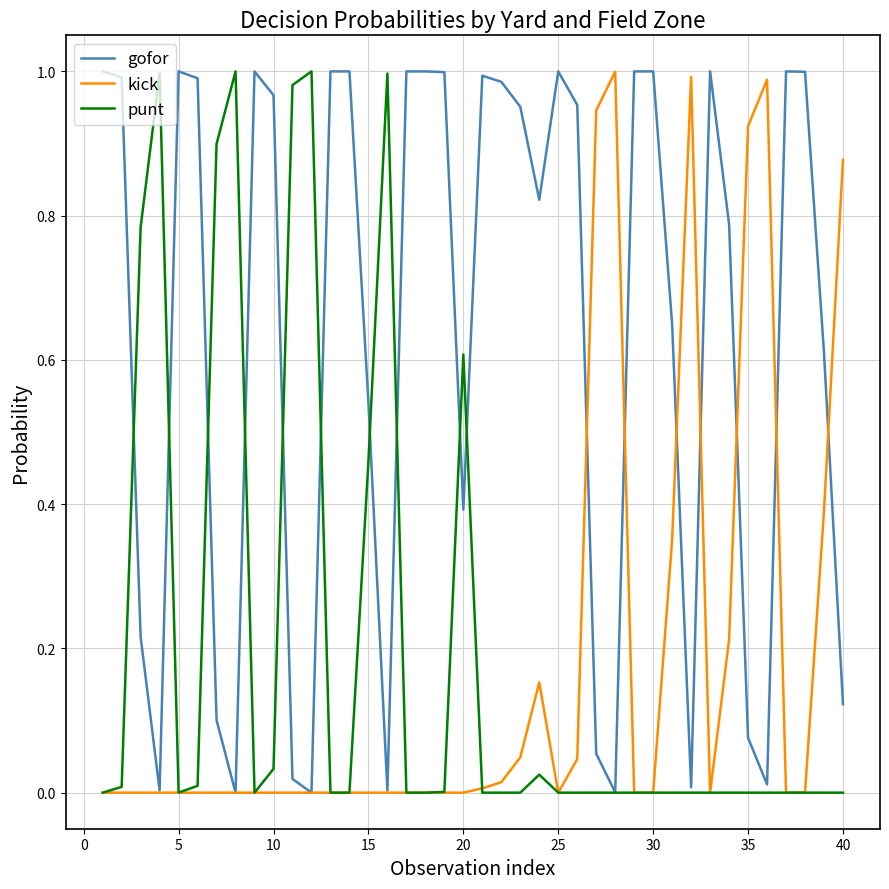

Which series has the largest total across all categories?

gofor